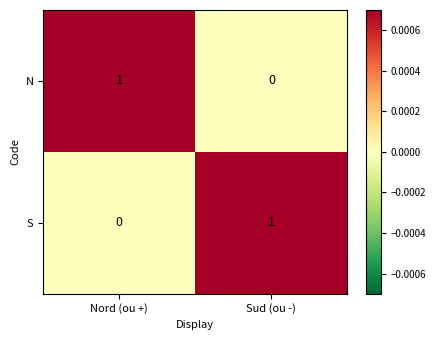

At which label does S reach its peak?

Sud (ou -)